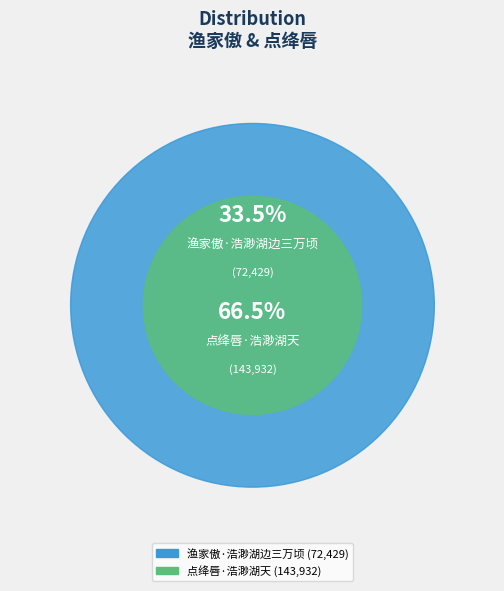

Is it true that 渔家傲·浩渺湖边三万顷 is 33% of the pie?

True